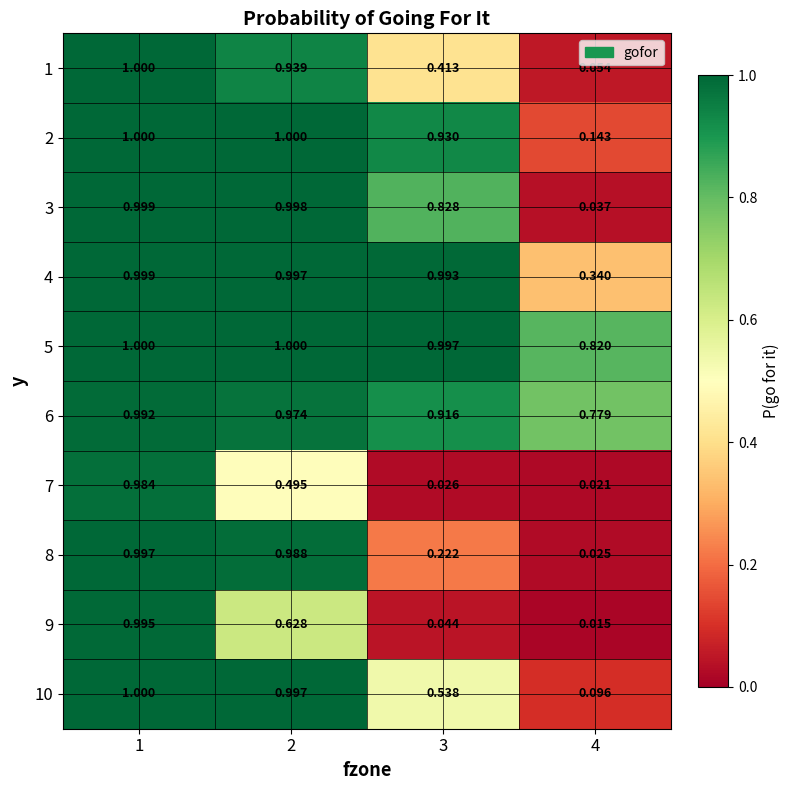

Is the value of 1 at 3 greater than the value of 6 at 4?

No